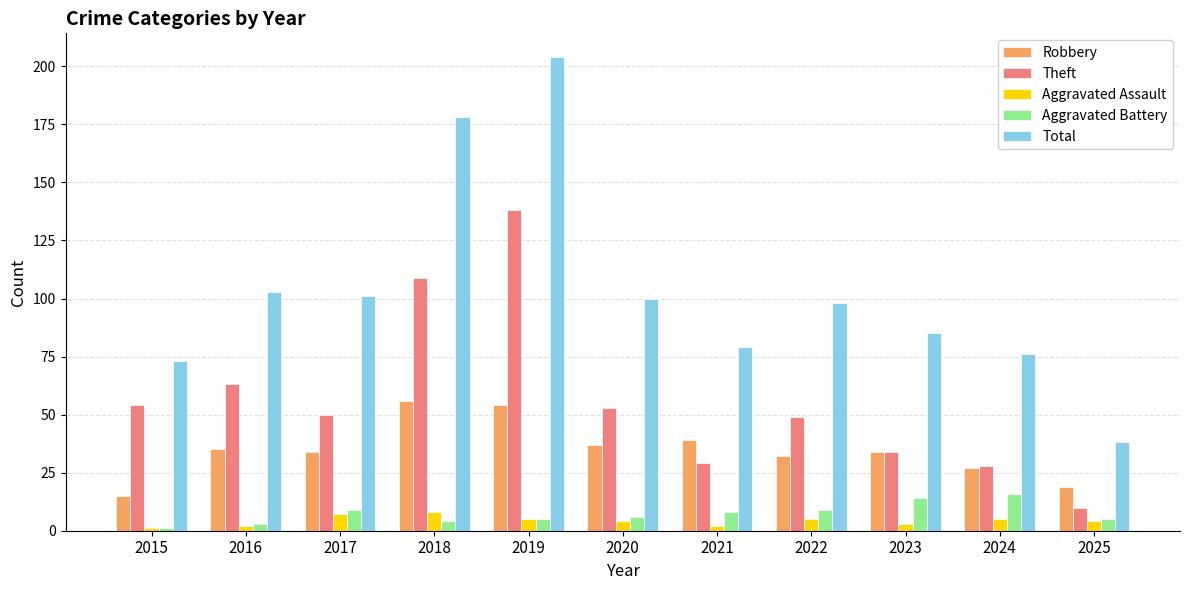

Reading right to left, list all the values displayed in this chart.

Robbery: 2025=19	2024=27	2023=34	2022=32	2021=39	2020=37	2019=54	2018=56	2017=34	2016=35	2015=15
Theft: 2025=10	2024=28	2023=34	2022=49	2021=29	2020=53	2019=138	2018=109	2017=50	2016=63	2015=54
Aggravated Assault: 2025=4	2024=5	2023=3	2022=5	2021=2	2020=4	2019=5	2018=8	2017=7	2016=2	2015=1
Aggravated Battery: 2025=5	2024=16	2023=14	2022=9	2021=8	2020=6	2019=5	2018=4	2017=9	2016=3	2015=1
Total: 2025=38	2024=76	2023=85	2022=98	2021=79	2020=100	2019=204	2018=178	2017=101	2016=103	2015=73